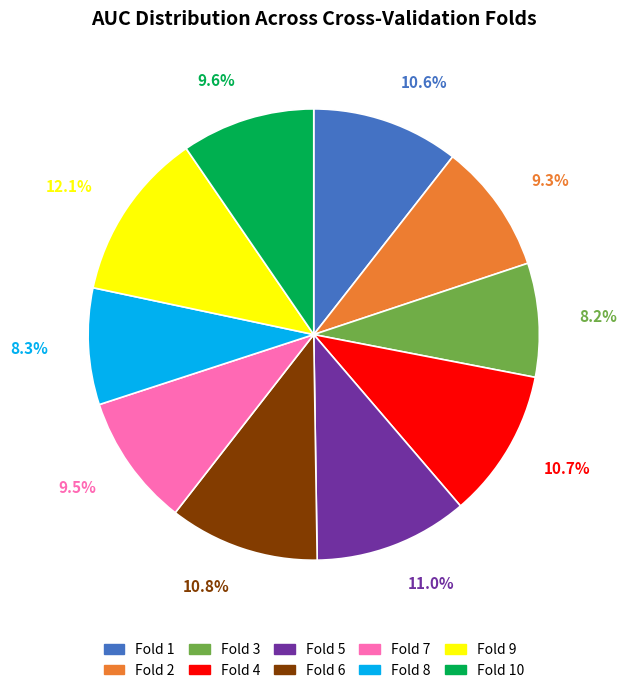

Does any single category account for the majority?

No